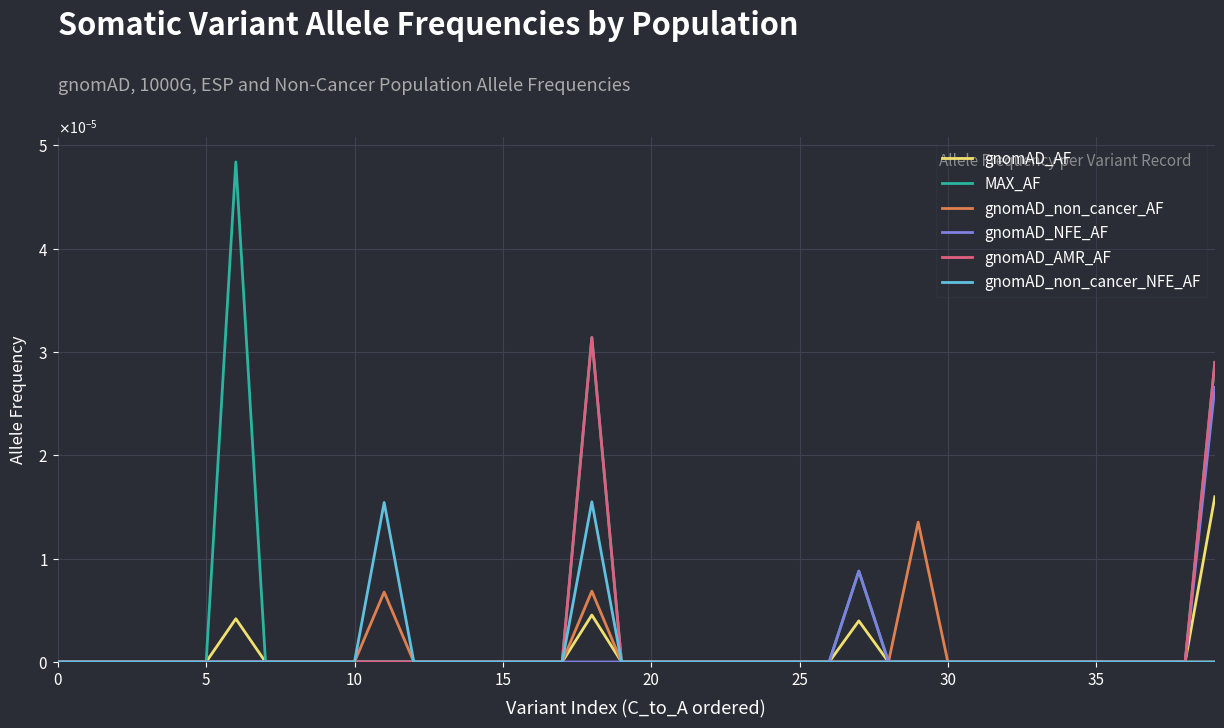

Is this an area chart (filled region under the line)?

No